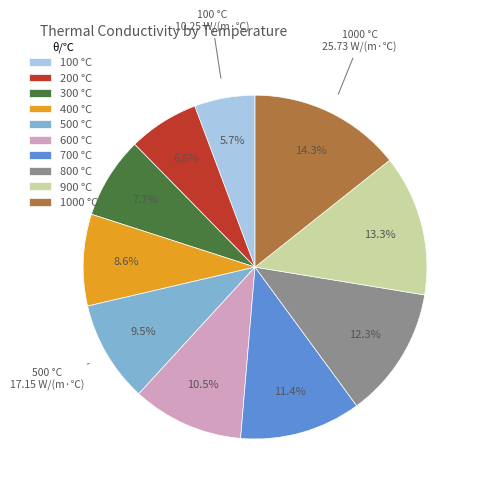

How much of the chart is everything except 200 °C?

93.4%